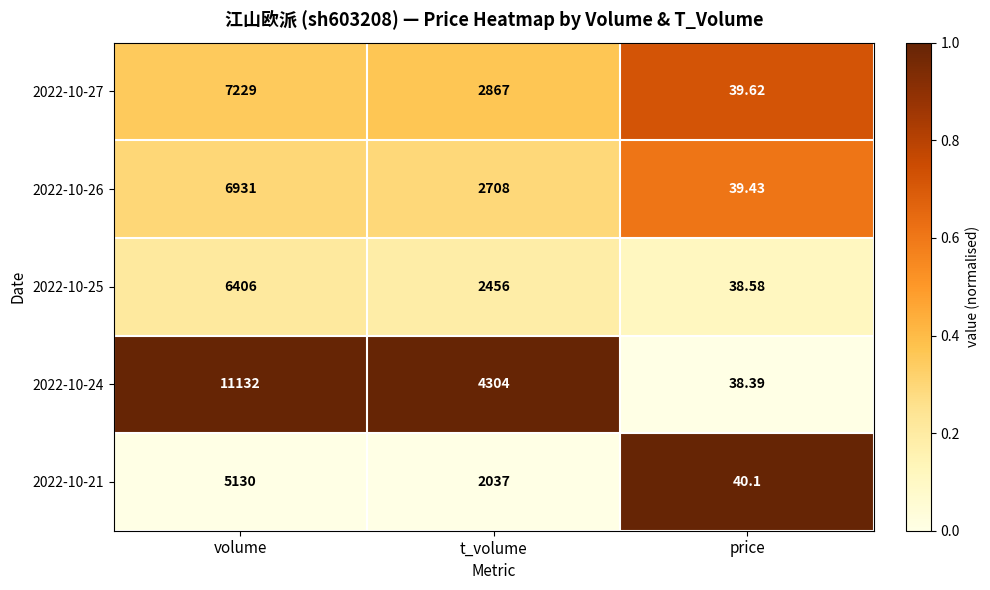

At which label does 2022-10-26 reach its minimum?

price